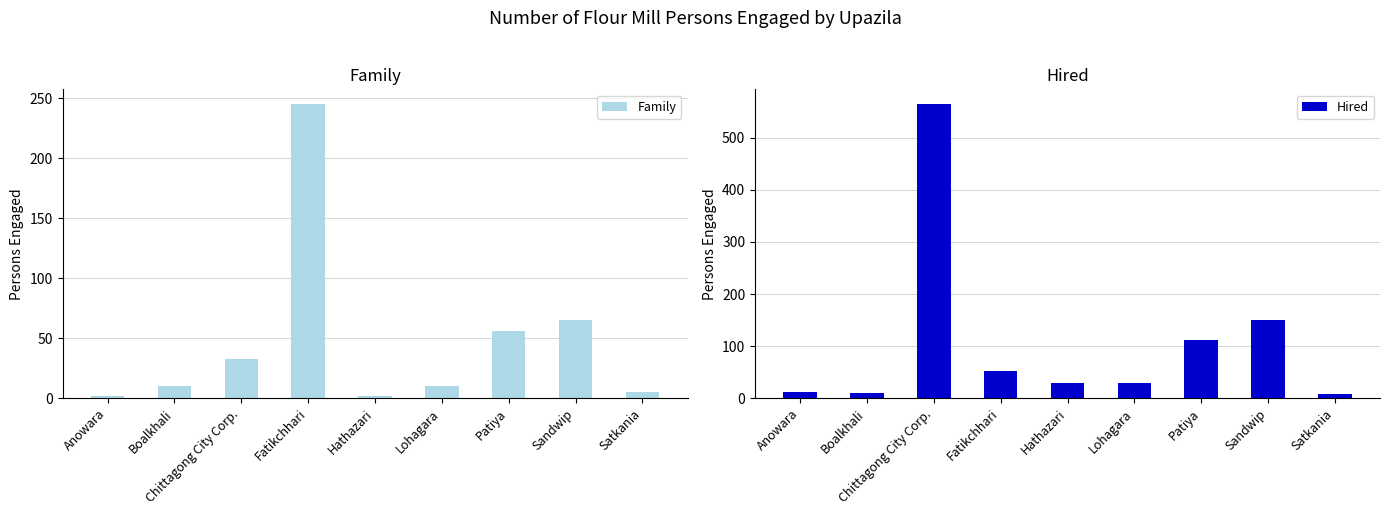

What is the difference between the maximum and minimum values in the Hired series?

558